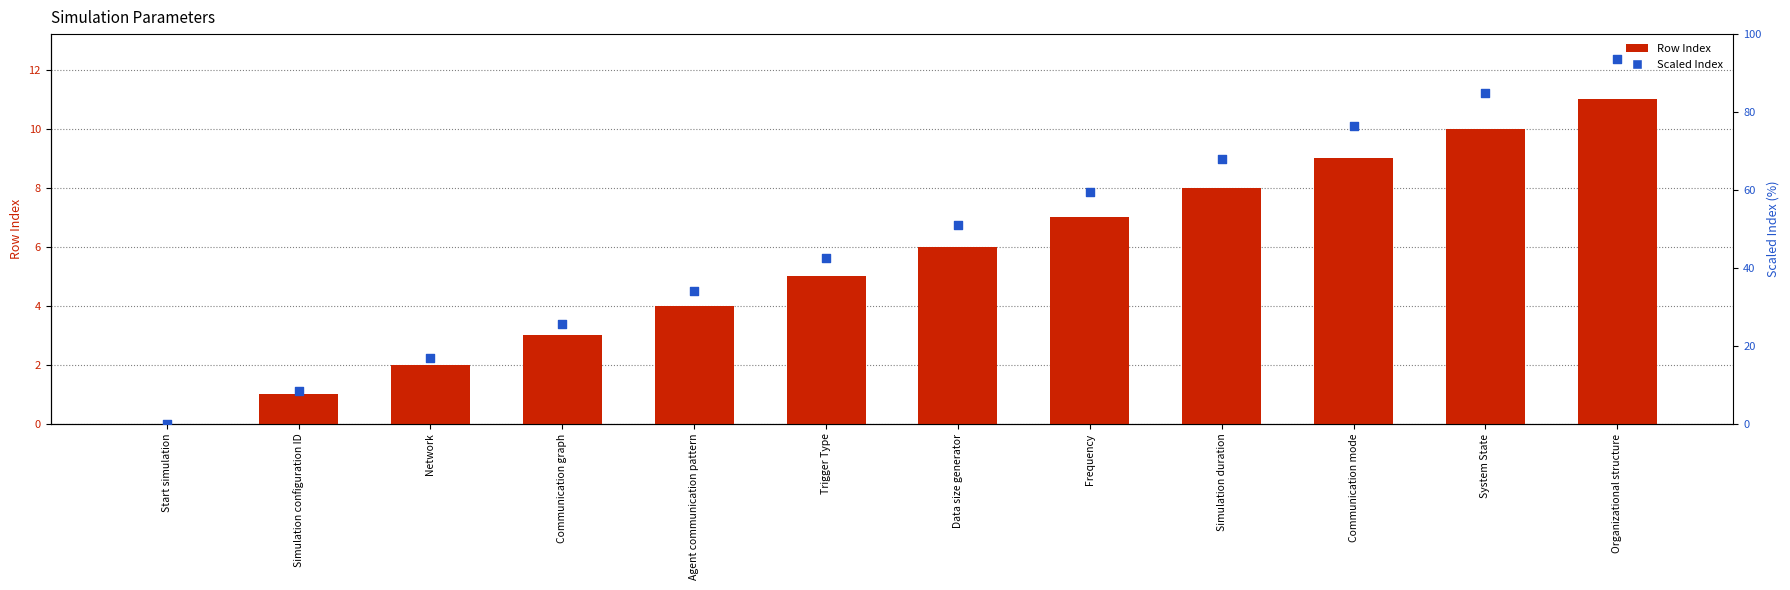

Is the value of Row Index at Communication graph greater than the value of Scaled Index at Data size generator?

No